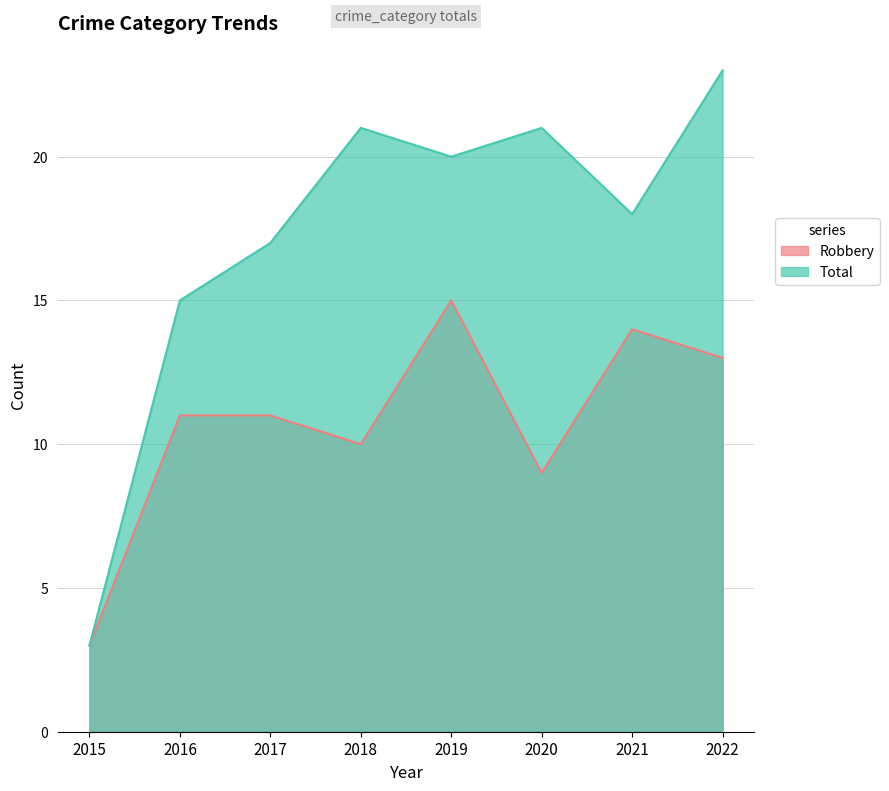

At which label does Total first exceed 20?

2018